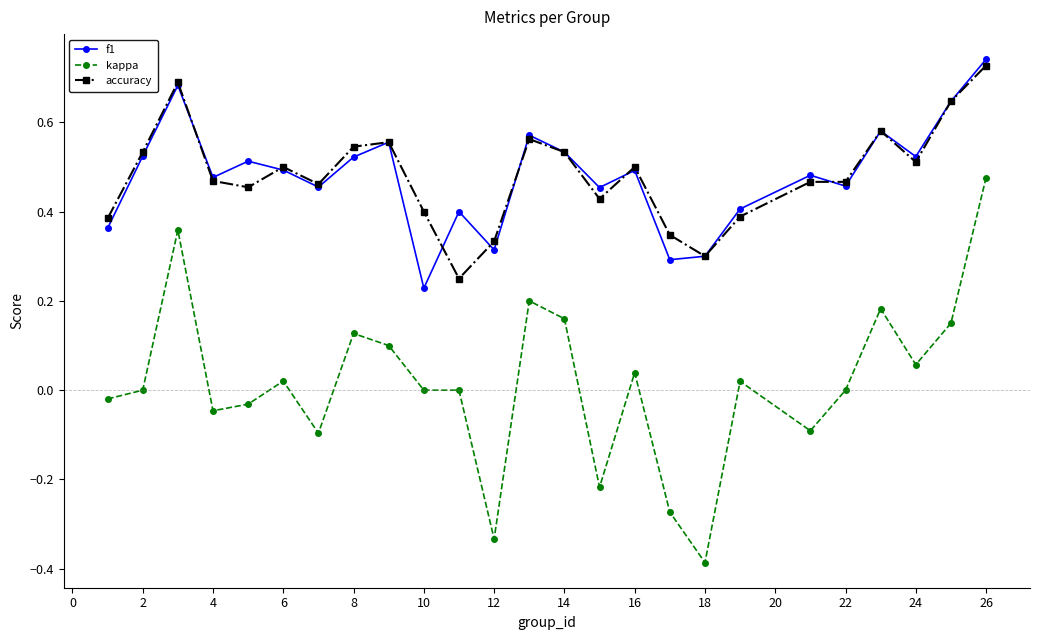

In f1, how many points are lower than both neighbors (excluding endpoints)?

8